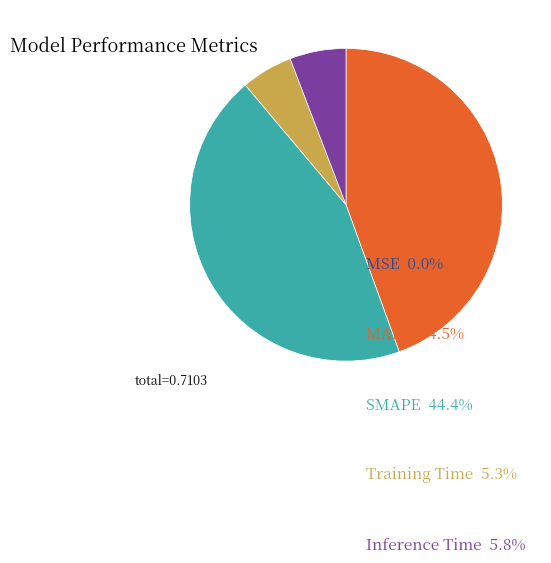

Is it true that MAPE is 31% of the pie?

False